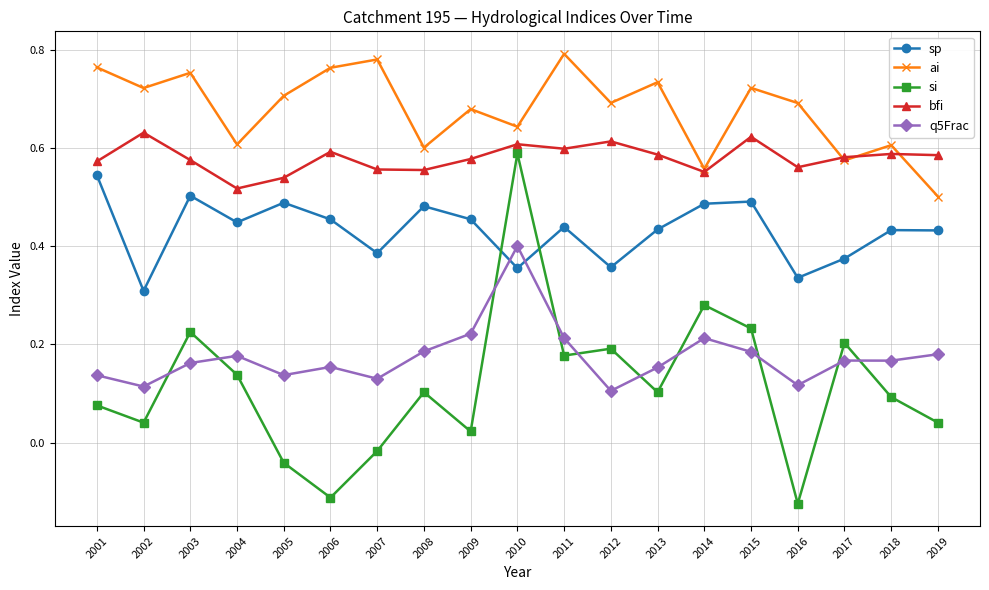

True or false: sp and bfi intersect in this chart.

False